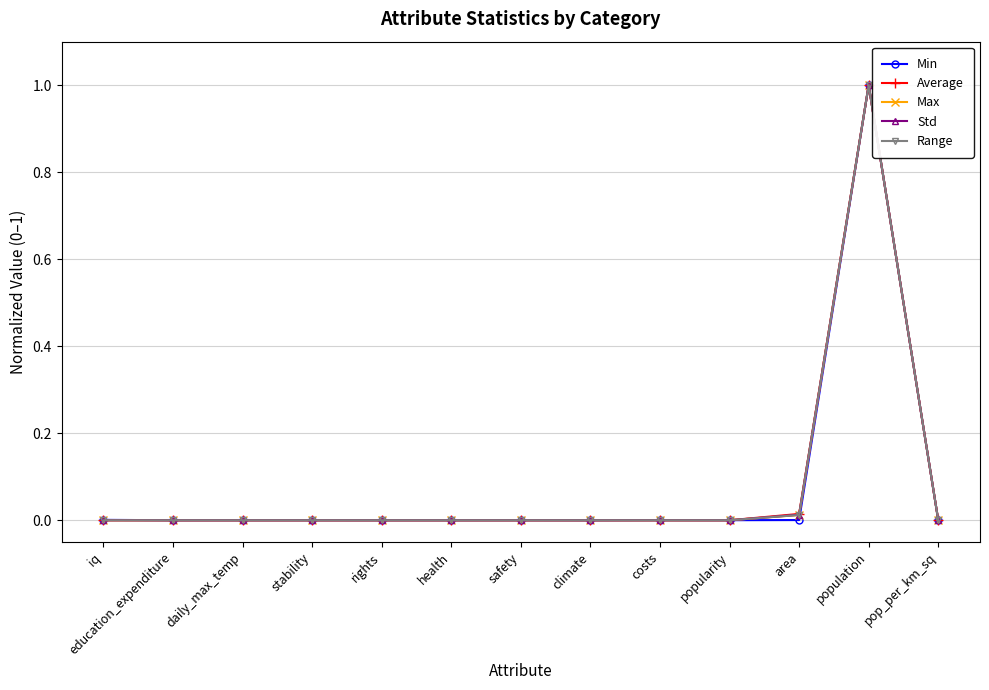

The value of Min at costs is 0.0. True or false?

True